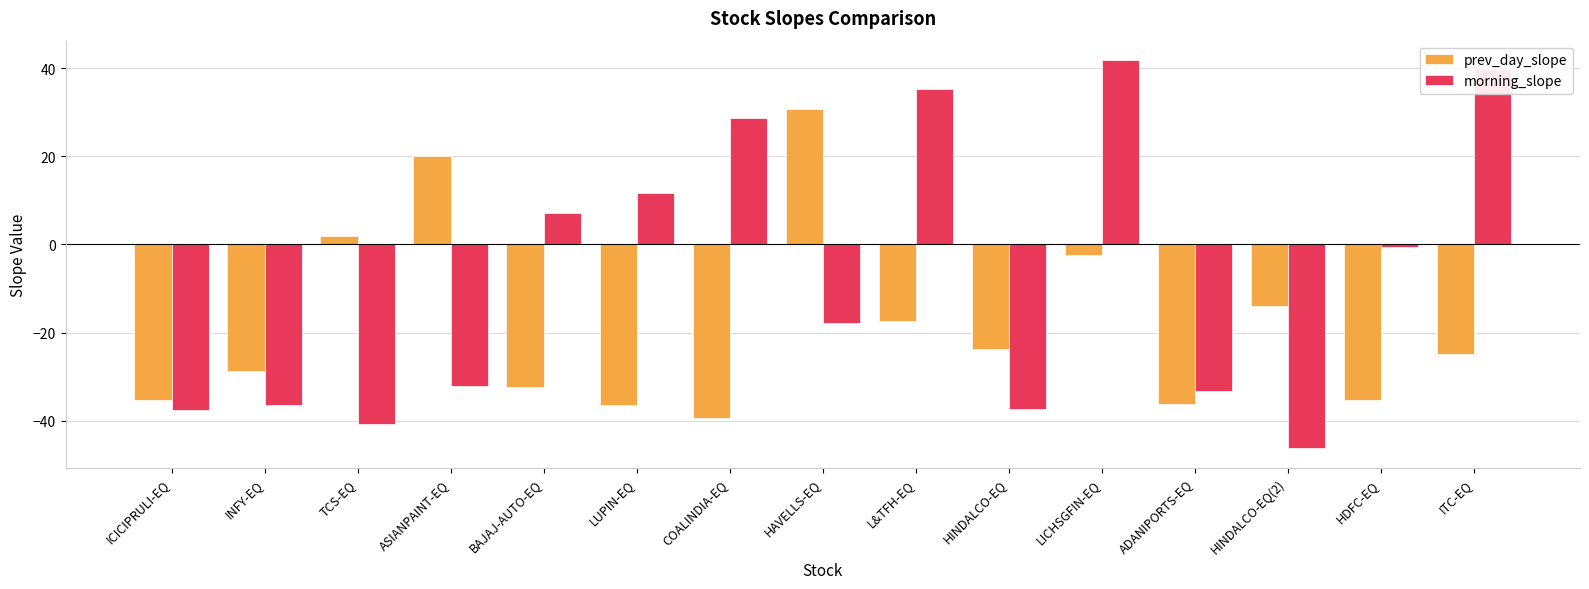

How many values in morning_slope are above zero?

6